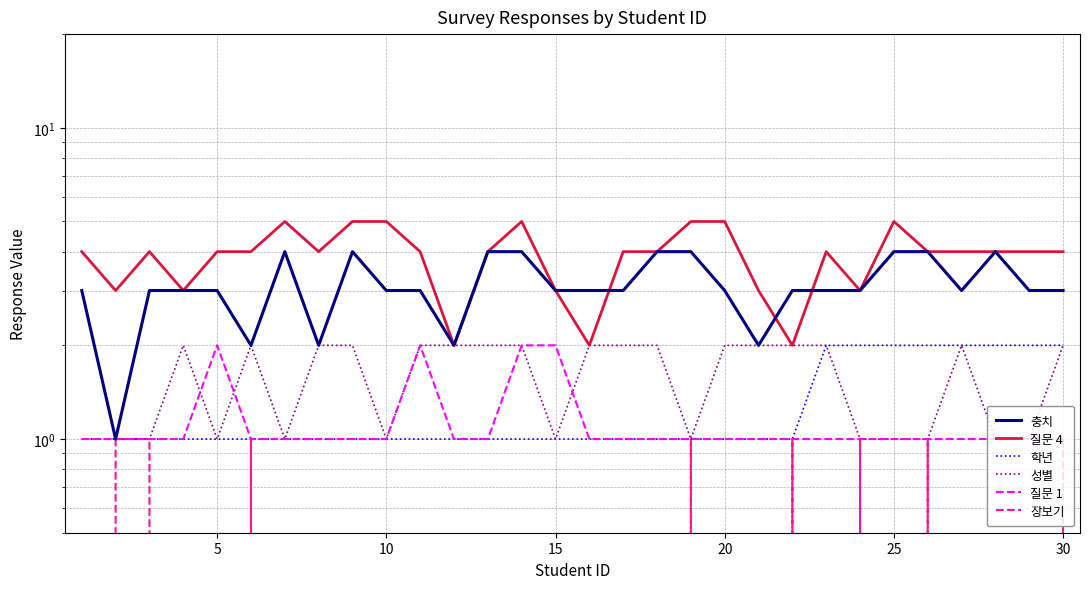

Rank the series by their maximum value, from lowest to highest.

장보기, 학년, 성별, 질문 1, 충치, 질문 4